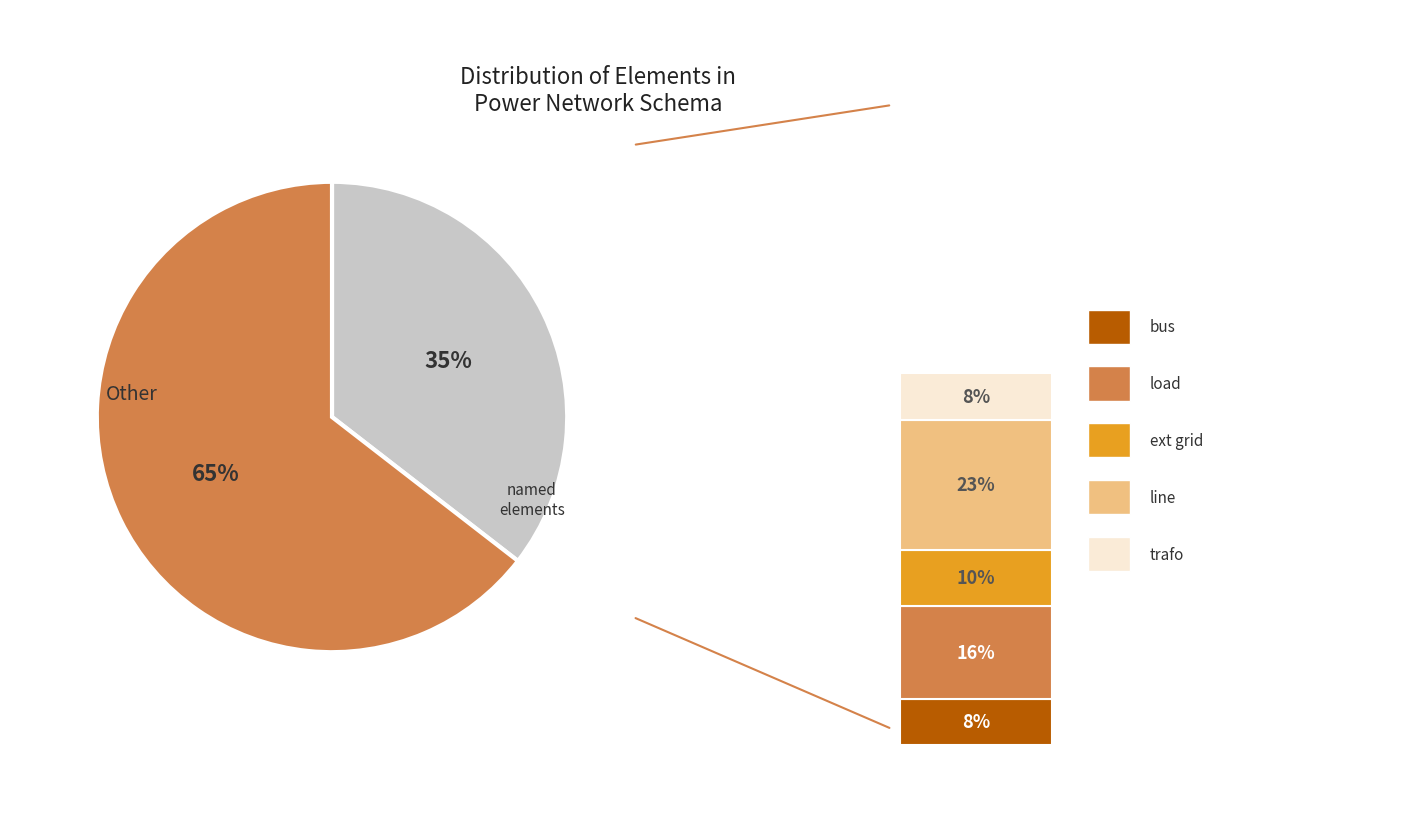

Rank the categories by value from lowest to highest.

bus, trafo, ext_grid, load, line, other